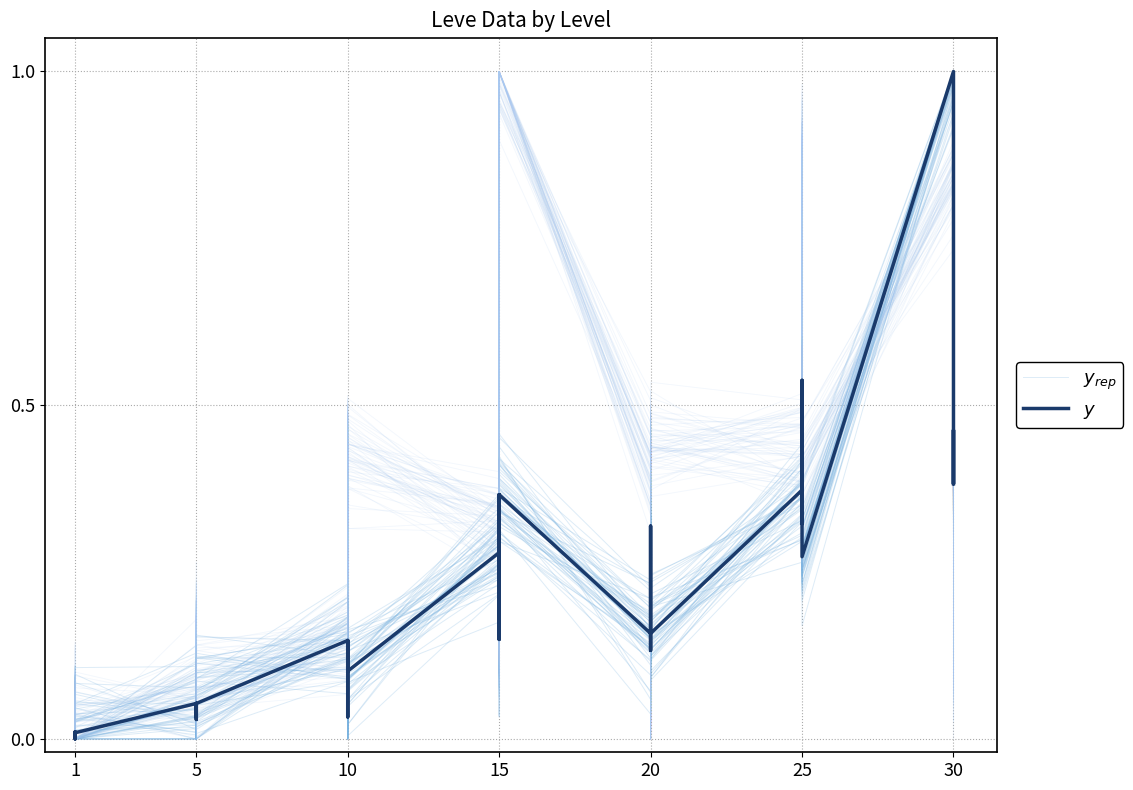

The value of $y_{rep}$ at 15 is 0.1. True or false?

True